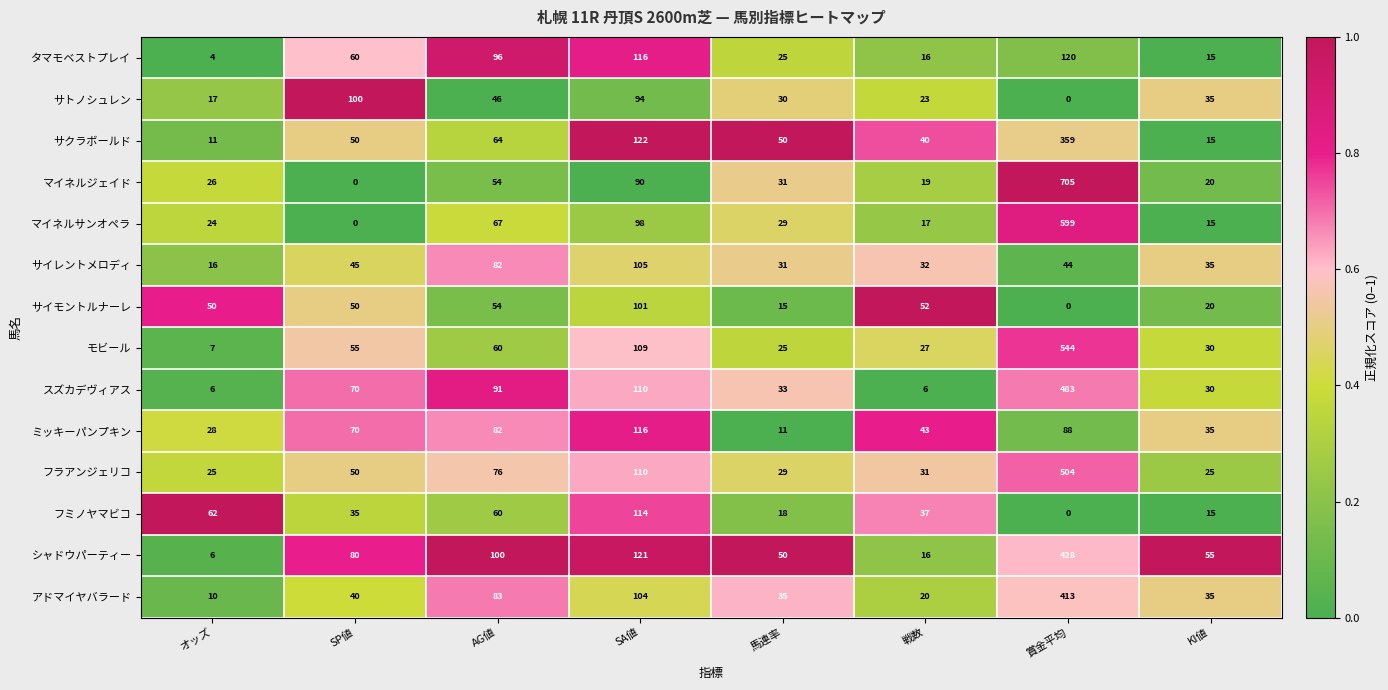

What is the difference between the maximum and minimum values in the スズカデヴィアス series?

477